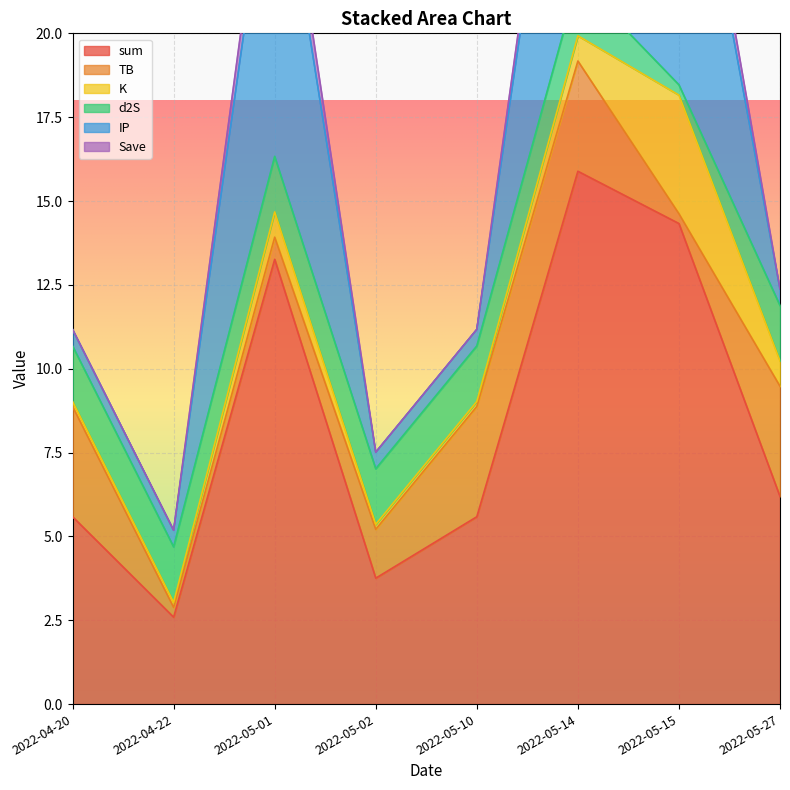

What is the value of the K point at the 3rd from the left?

0.8